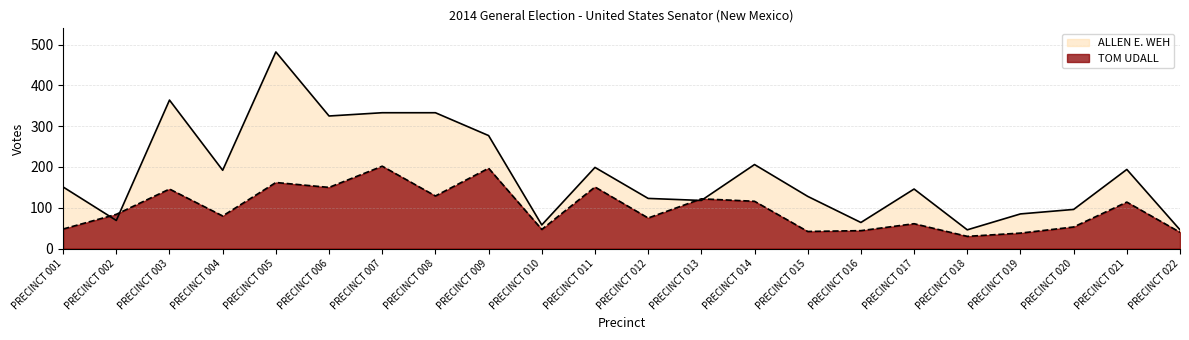

Which category has the lowest value across all series?

PRECINCT 018